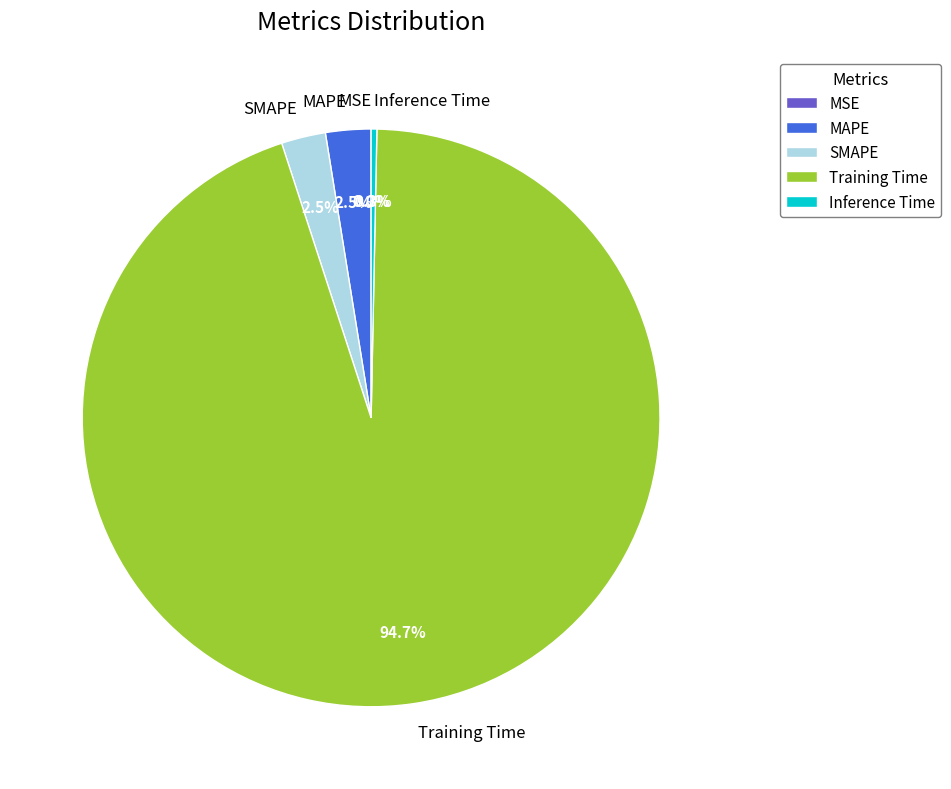

What percentage is NOT represented by Inference Time?

99.7%